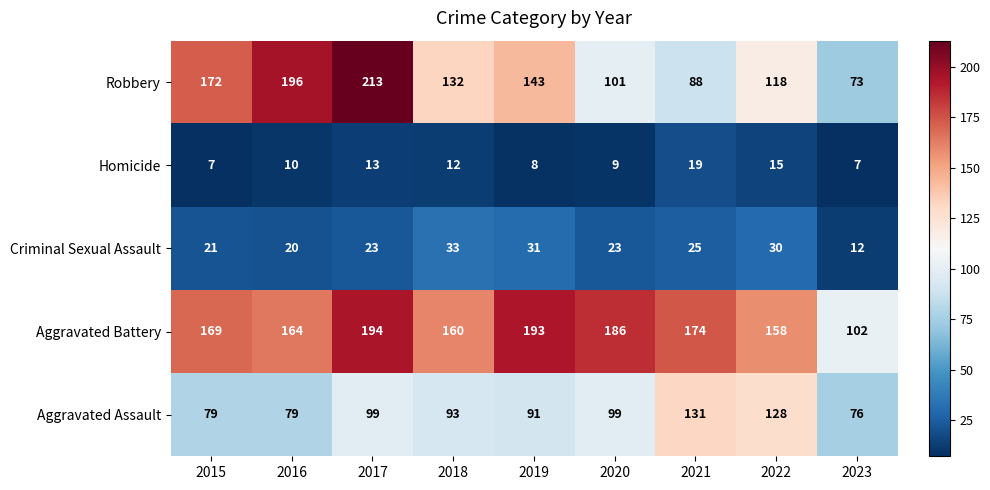

The Aggravated Assault series shows 124 at 2015. True or false?

False